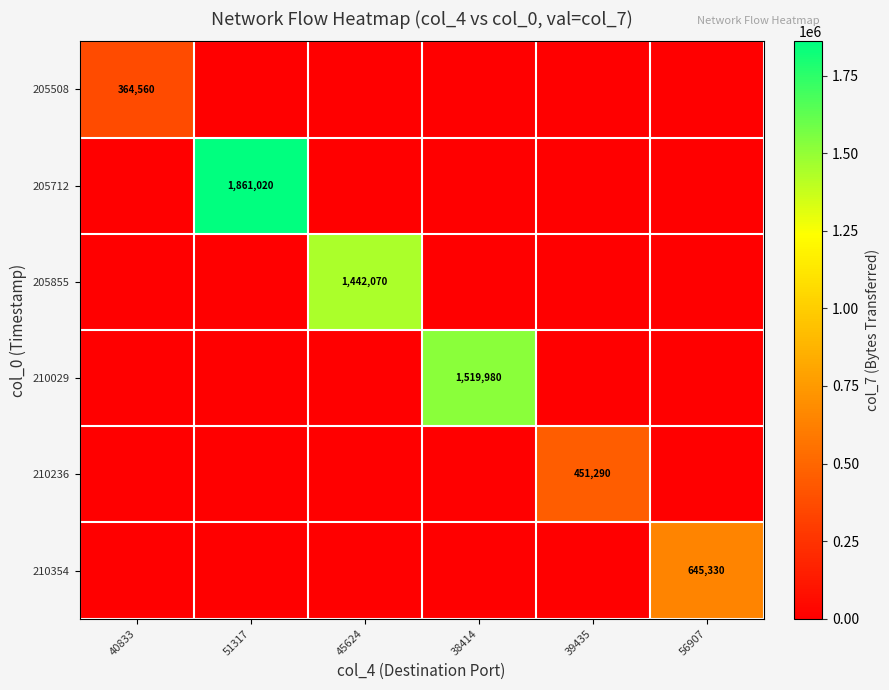

What is the maximum value shown in the chart?

1861020